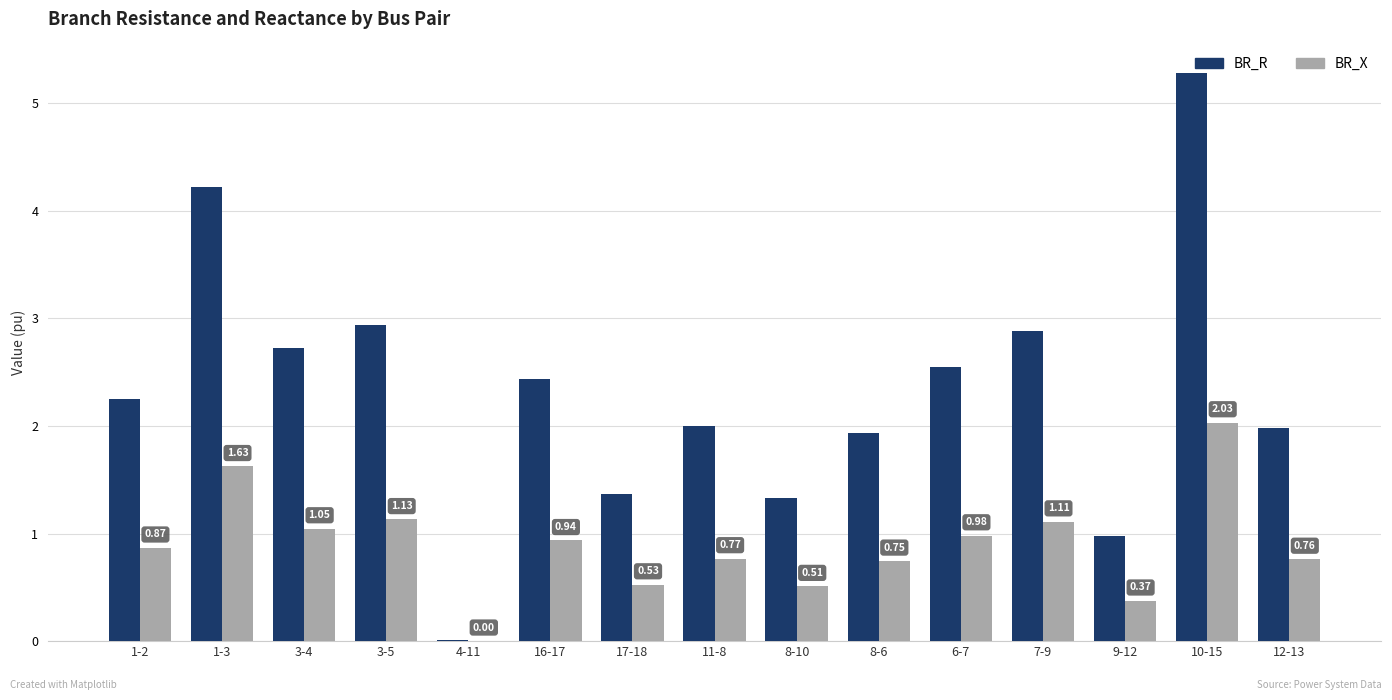

What is the total value across all series at 3-4?

3.8